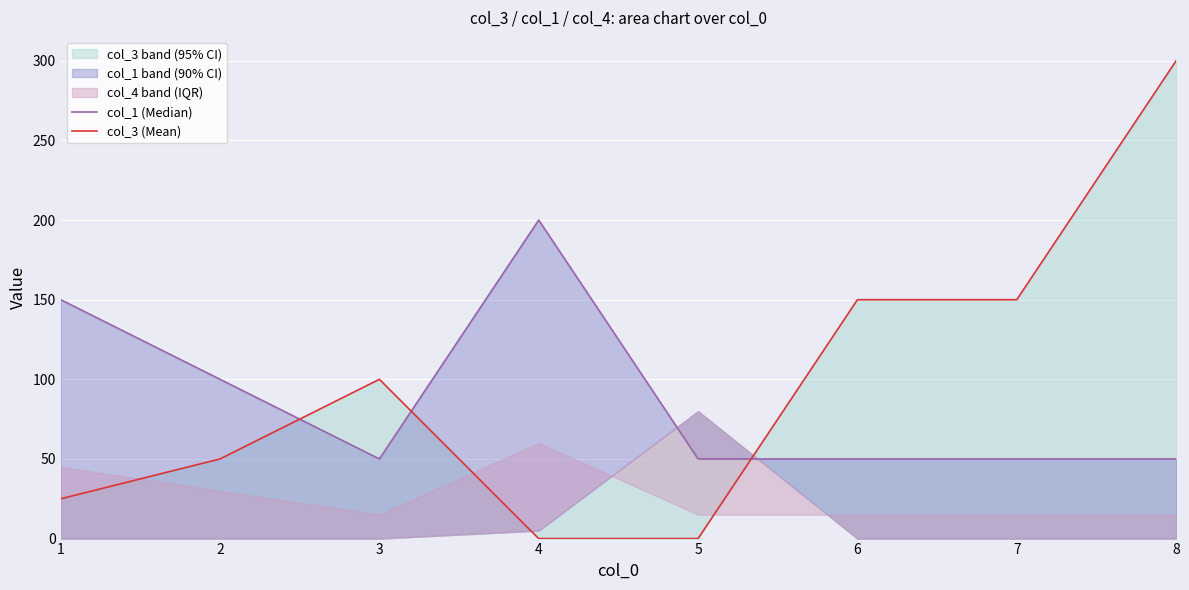

At how many categories does at least one series exceed 25?

8